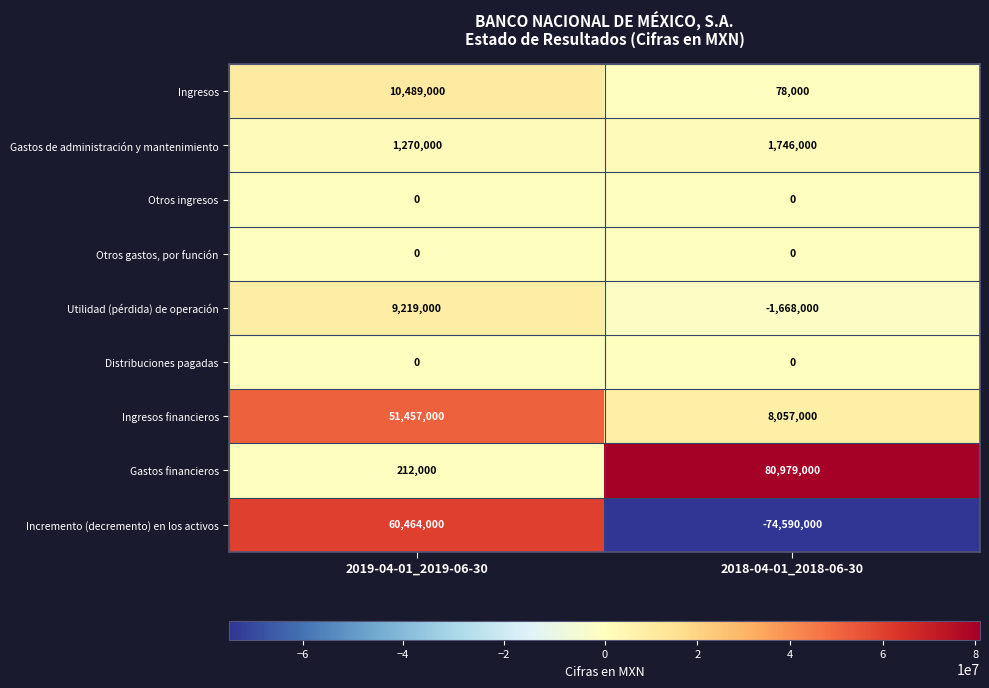

What is the spread (max minus min) of values at 2018-04-01_2018-06-30?

155569000